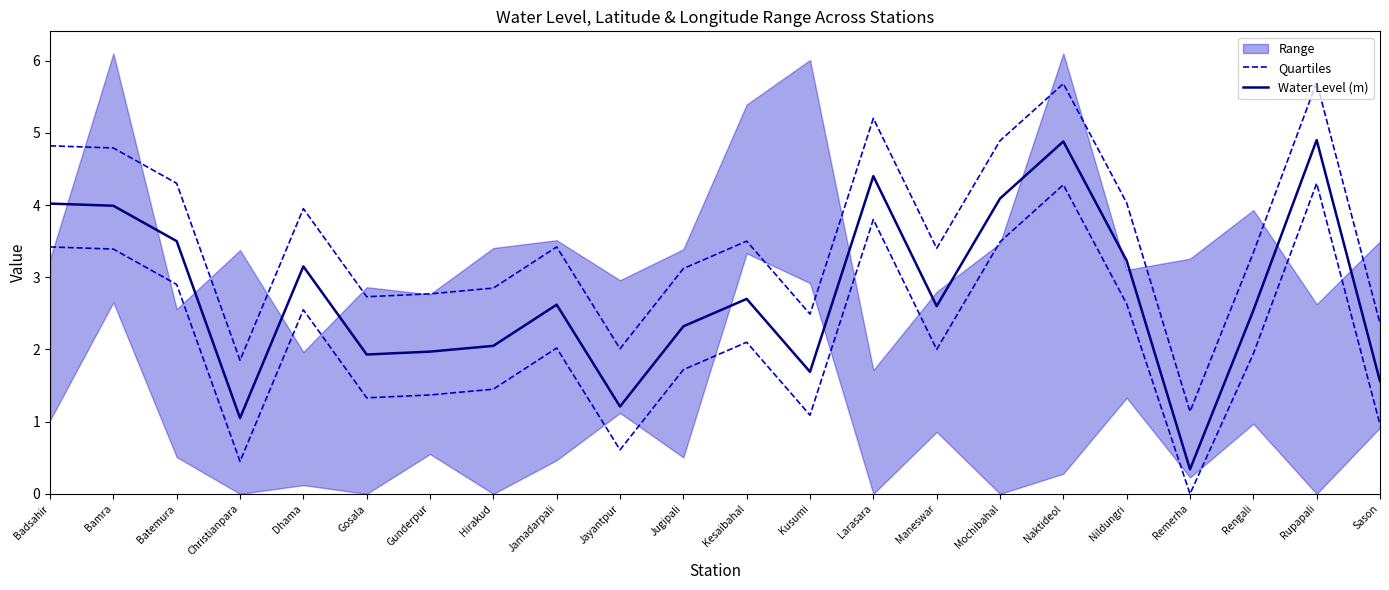

List the labels in order of Water Level (m) value, largest first.

Rupapali, Naktideol, Larasara, Mochibahal, Badsahir, Bamra, Batemura, Nildungri, Dhama, Kesaibahal, Jamadarpali, Maneswar, Rengali, Jugipali, Hirakud, Gunderpur, Gosala, Kusumi, Sason, Jayantpur, Christianpara, Remerha